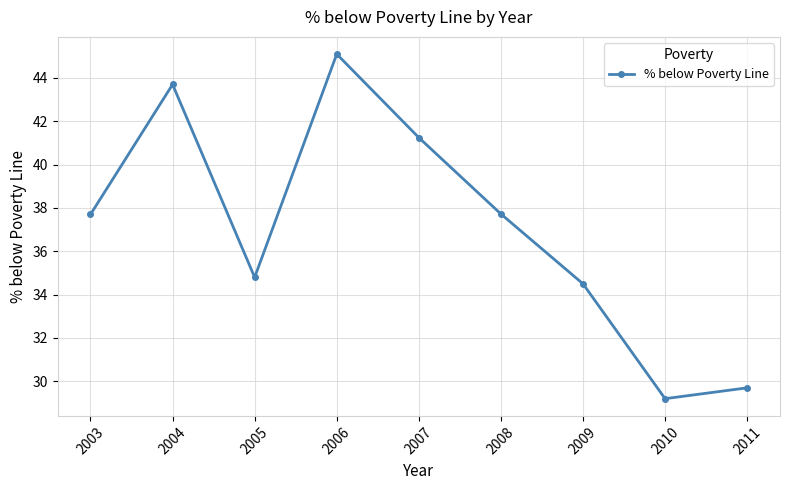

Read the value at 2005.

34.8